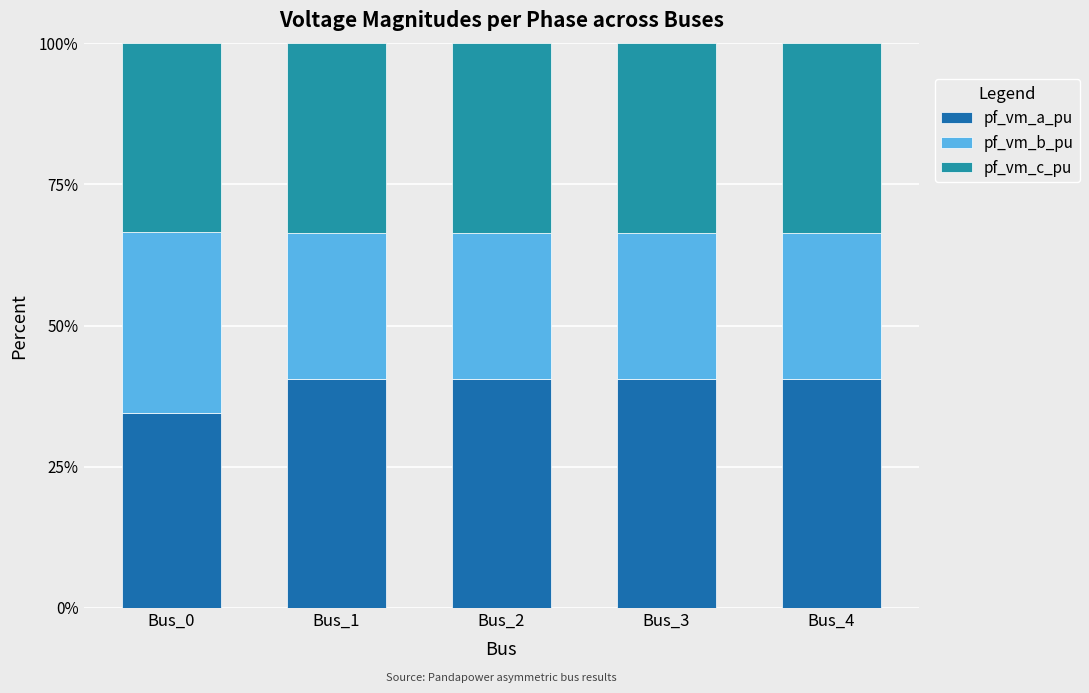

Which category has the lowest value in the pf_vm_a_pu series?

Bus_0